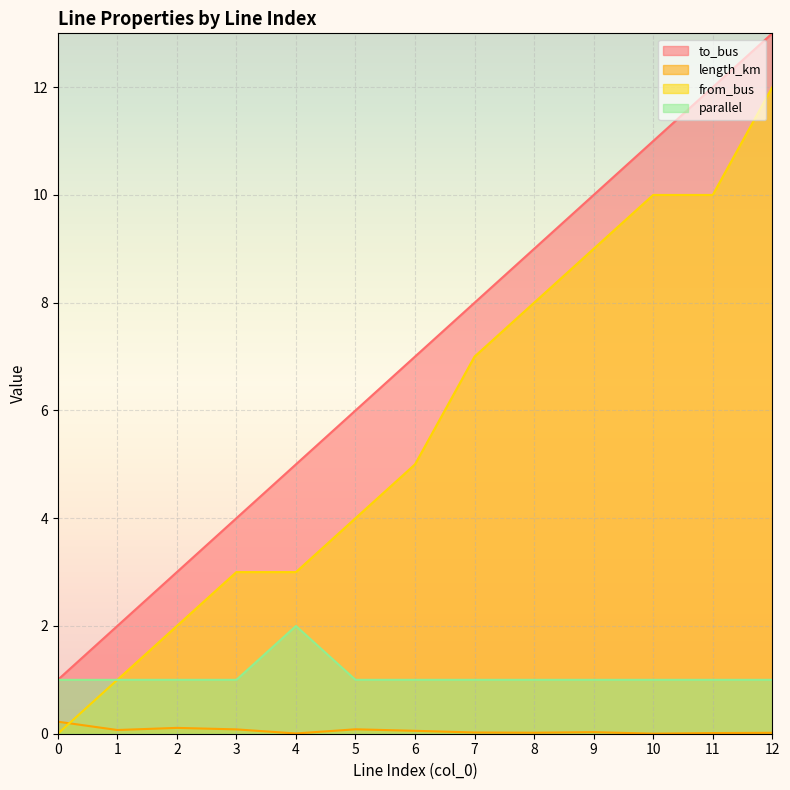

At which label is length_km closest to 0?

10